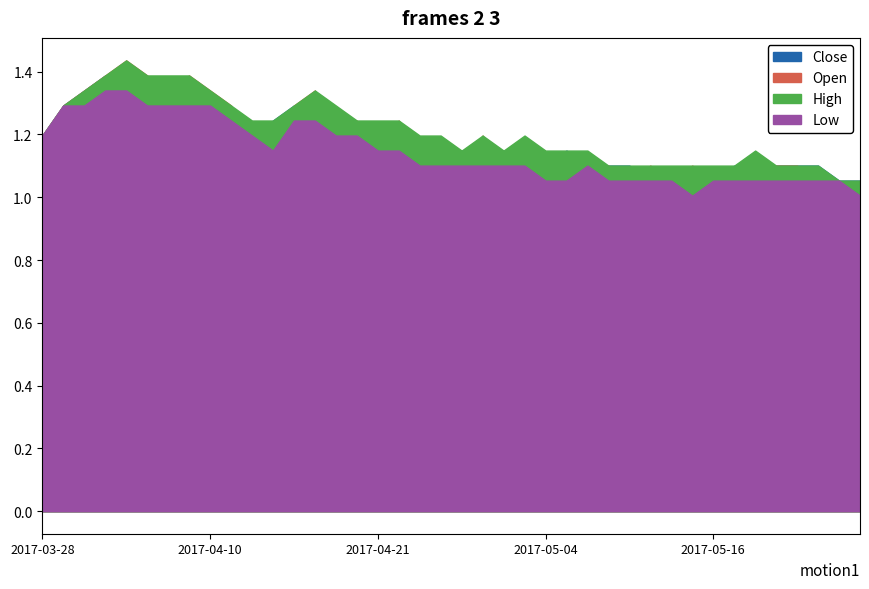

What is the approximate value of Low at 2017-05-03?

1.1